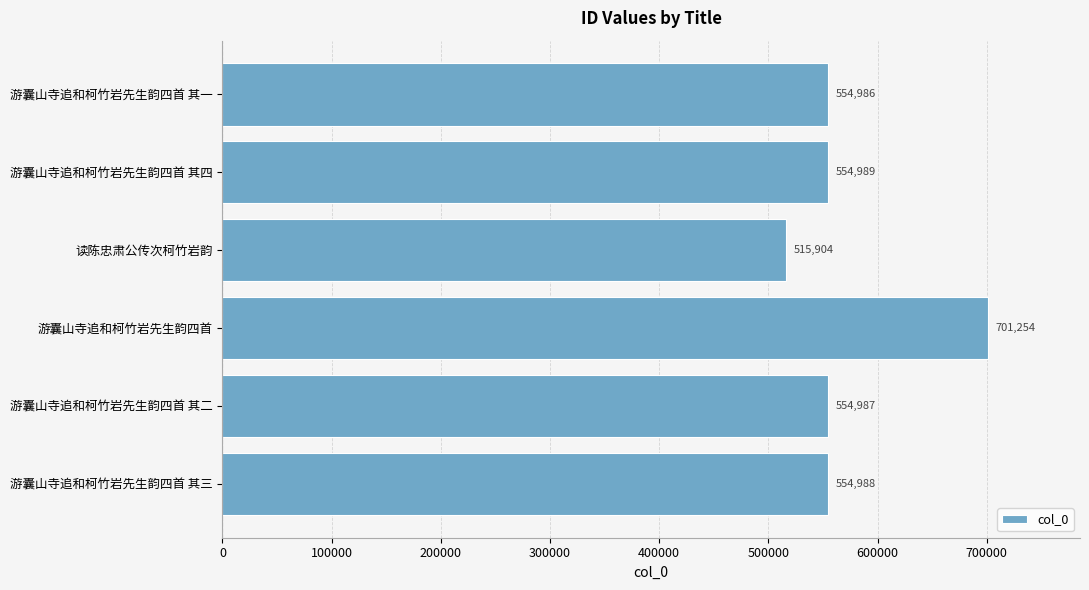

What position from the top is 读陈忠肃公传次柯竹岩韵?

3